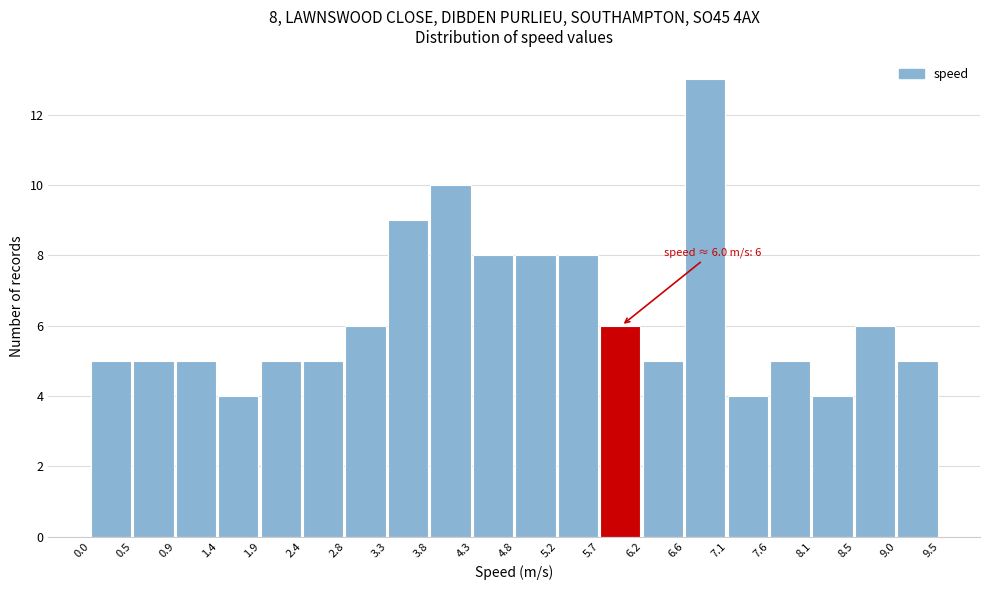

Over which range of the x-axis is the bar tallest?

6.6 to 7.1